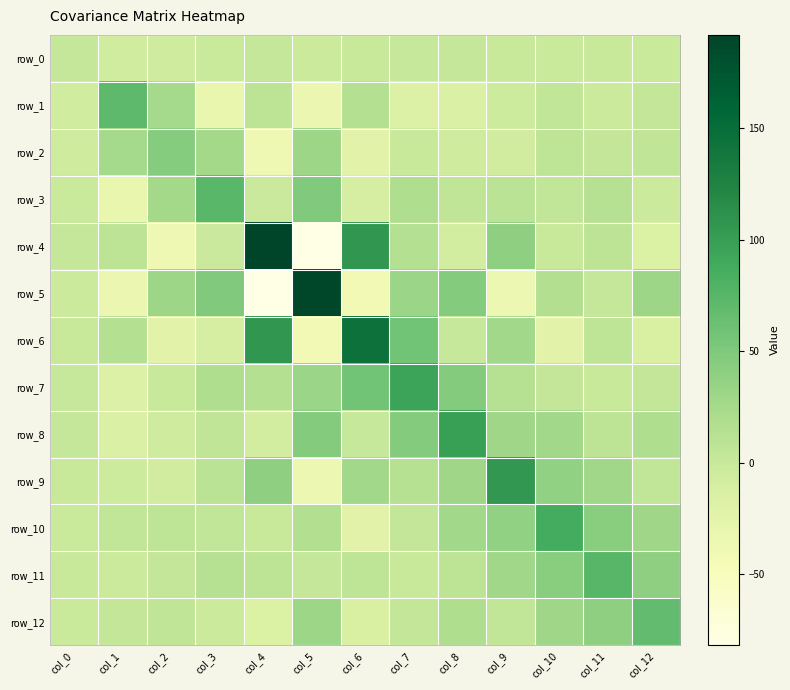

Reading right to left, what are all the values shown in this chart?

row_0: -0.7	-0.6	-1.0	0.4	2.1	1.3	0.4	-2.8	2.3	-1.3	-5.8	-6.1	2.1
row_1: 2.8	-3.2	3.9	-4.8	-15.3	-18.4	15.3	-34.7	8.5	-31.6	25.7	70.2	-6.1
row_2: 5.4	3.2	7.6	-7.1	-5.9	-0.2	-23.5	30.8	-38.9	26.5	45.8	25.7	-5.8
row_3: -3.2	13.9	3.7	9.1	5.7	17.6	-10.8	49.0	-1.7	73.8	26.5	-31.6	-1.3
row_4: -15.7	8.5	-0.2	40.6	-8.2	14.4	107.2	-81.9	191.9	-1.7	-38.9	8.5	2.3
row_5: 30.9	1.8	16.3	-35.8	46.6	32.4	-40.7	189.9	-81.9	49.0	30.8	-34.7	-2.8
row_6: -13.8	7.0	-23.7	27.5	1.1	58.7	145.2	-40.7	107.2	-10.8	-23.5	15.3	0.4
row_7: 3.2	-0.4	3.4	13.3	46.8	95.4	58.7	32.4	14.4	17.6	-0.2	-18.4	1.3
row_8: 17.8	8.8	27.7	30.3	98.2	46.8	1.1	46.6	-8.2	5.7	-5.9	-15.3	2.1
row_9: 4.1	29.1	38.5	106.2	30.3	13.3	27.5	-35.8	40.6	9.1	-7.1	-4.8	0.4
row_10: 29.4	43.4	87.6	38.5	27.7	3.4	-23.7	16.3	-0.2	3.7	7.6	3.9	-1.0
row_11: 40.8	75.0	43.4	29.1	8.8	-0.4	7.0	1.8	8.5	13.9	3.2	-3.2	-0.6
row_12: 68.3	40.8	29.4	4.1	17.8	3.2	-13.8	30.9	-15.7	-3.2	5.4	2.8	-0.7